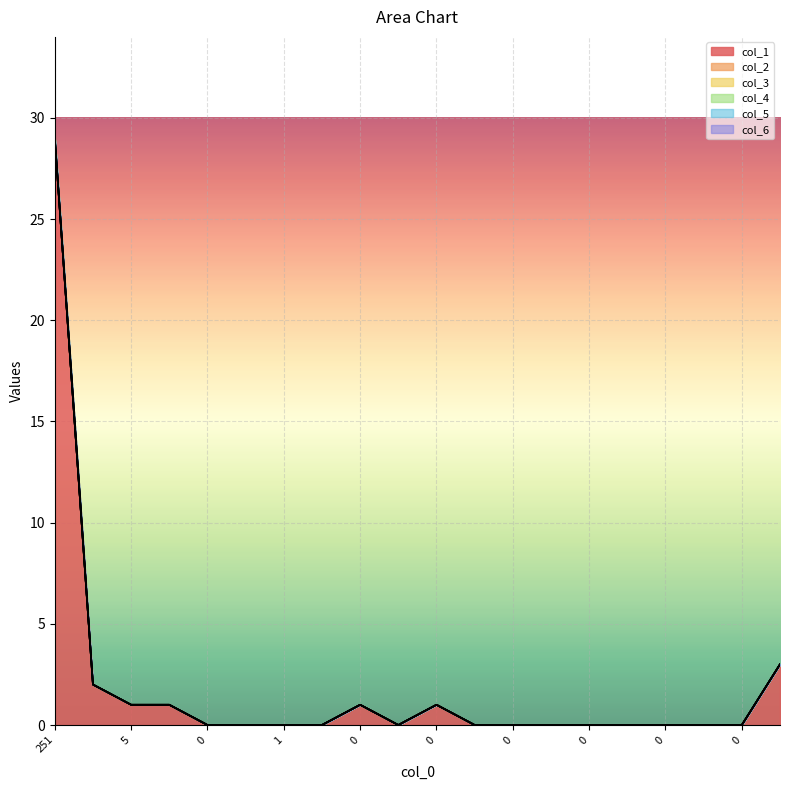

Does the chart display data point markers on the line(s)?

No